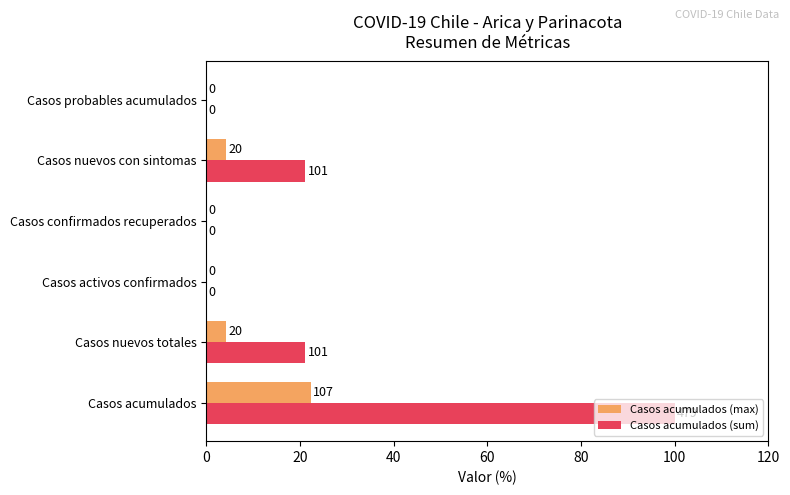

Which series has the largest total across all categories?

Casos acumulados (sum)